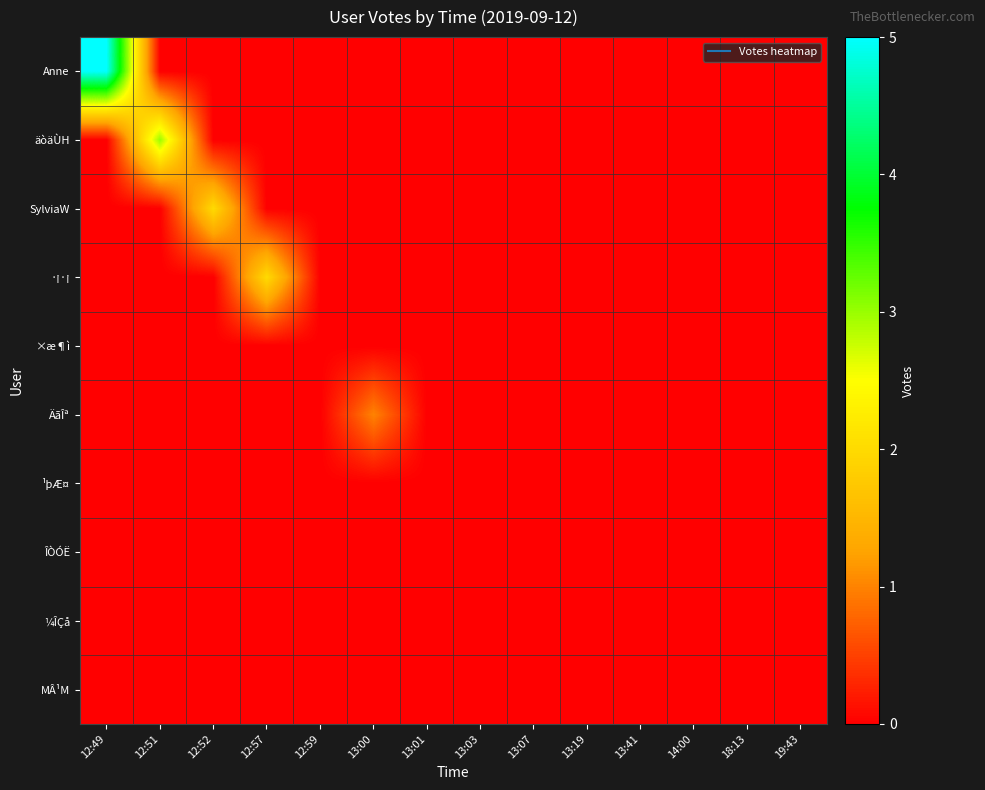

Reading right to left, list all the values displayed in this chart.

Anne: 19:43=0	18:13=0	14:00=0	13:41=0	13:19=0	13:07=0	13:03=0	13:01=0	13:00=0	12:59=0	12:57=0	12:52=0	12:51=0	12:49=5
äòäÙH: 19:43=0	18:13=0	14:00=0	13:41=0	13:19=0	13:07=0	13:03=0	13:01=0	13:00=0	12:59=0	12:57=0	12:52=0	12:51=3	12:49=0
SylviaW: 19:43=0	18:13=0	14:00=0	13:41=0	13:19=0	13:07=0	13:03=0	13:01=0	13:00=0	12:59=0	12:57=0	12:52=2	12:51=0	12:49=0
·¡·¡: 19:43=0	18:13=0	14:00=0	13:41=0	13:19=0	13:07=0	13:03=0	13:01=0	13:00=0	12:59=0	12:57=2	12:52=0	12:51=0	12:49=0
×æ¶ì: 19:43=0	18:13=0	14:00=0	13:41=0	13:19=0	13:07=0	13:03=0	13:01=0	13:00=0	12:59=0	12:57=0	12:52=0	12:51=0	12:49=0
ÄãÎª: 19:43=0	18:13=0	14:00=0	13:41=0	13:19=0	13:07=0	13:03=0	13:01=0	13:00=1	12:59=0	12:57=0	12:52=0	12:51=0	12:49=0
¹þÆ¤: 19:43=0	18:13=0	14:00=0	13:41=0	13:19=0	13:07=0	13:03=0	13:01=0	13:00=0	12:59=0	12:57=0	12:52=0	12:51=0	12:49=0
ÎÒÓË: 19:43=0	18:13=0	14:00=0	13:41=0	13:19=0	13:07=0	13:03=0	13:01=0	13:00=0	12:59=0	12:57=0	12:52=0	12:51=0	12:49=0
¼ÎÇå: 19:43=0	18:13=0	14:00=0	13:41=0	13:19=0	13:07=0	13:03=0	13:01=0	13:00=0	12:59=0	12:57=0	12:52=0	12:51=0	12:49=0
MÂ¹M: 19:43=0	18:13=0	14:00=0	13:41=0	13:19=0	13:07=0	13:03=0	13:01=0	13:00=0	12:59=0	12:57=0	12:52=0	12:51=0	12:49=0